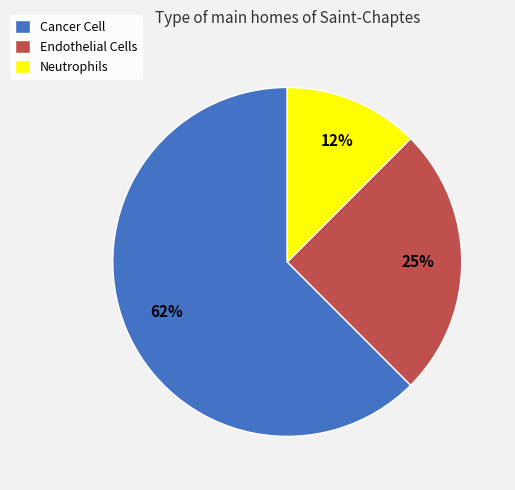

Does any single category account for the majority?

Yes